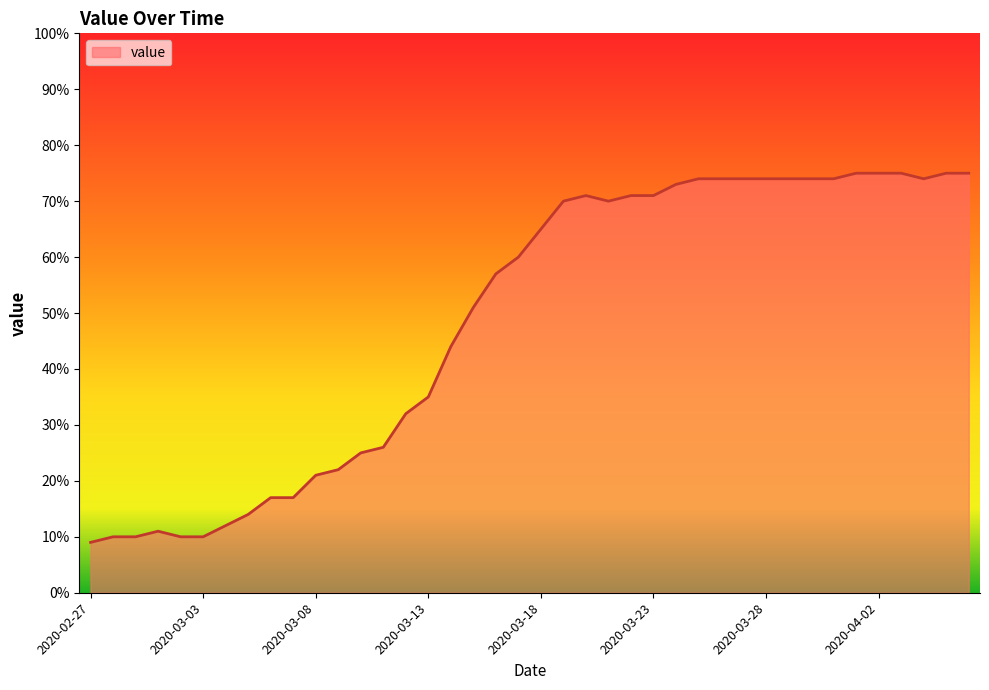

What is the difference between the maximum and minimum values?

66